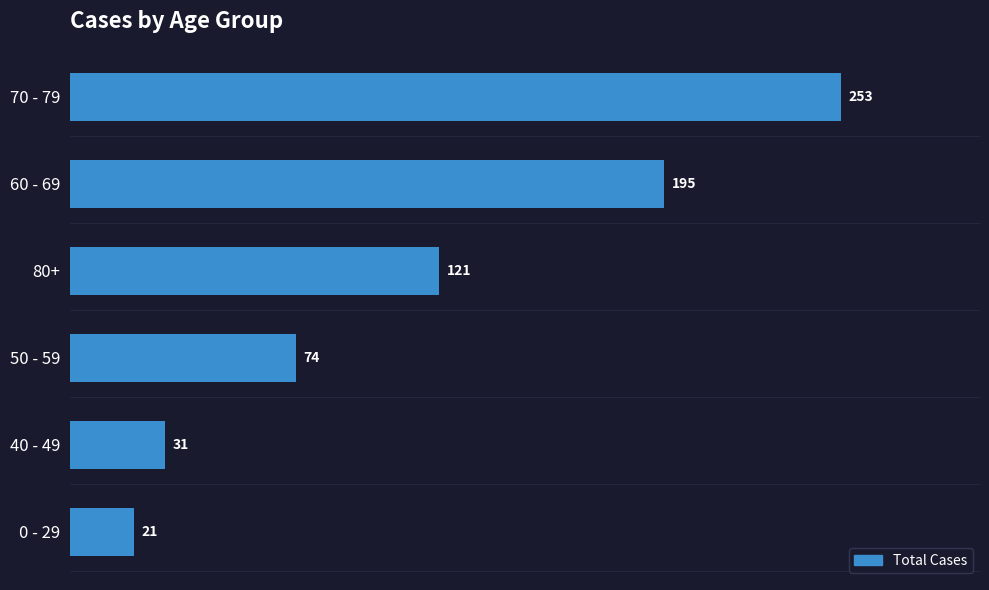

The chart shows a value of 16 at 50 - 59. True or false?

False